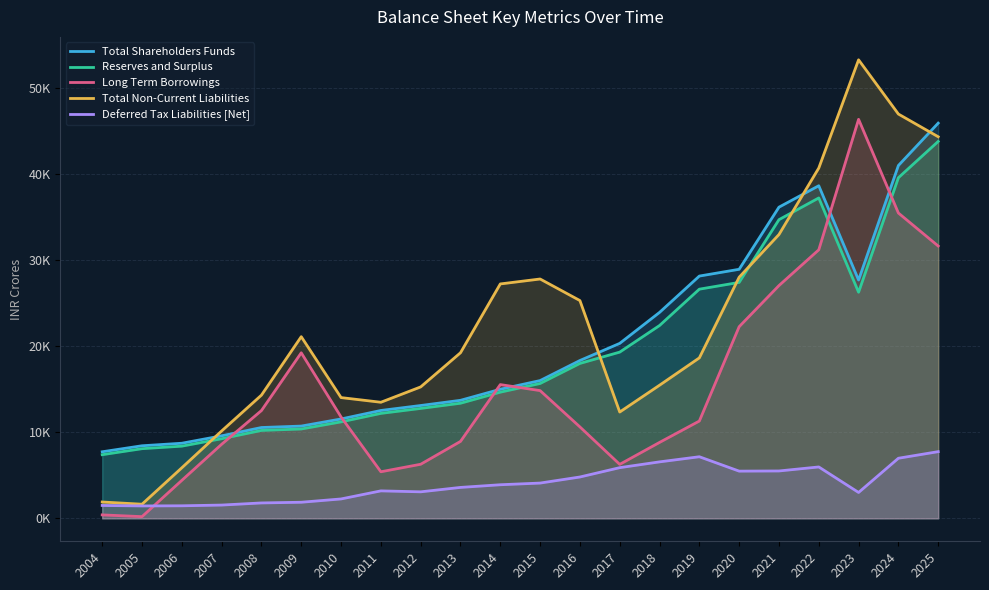

What is the value of the Reserves and Surplus point at the 7th from the left?

11219.0